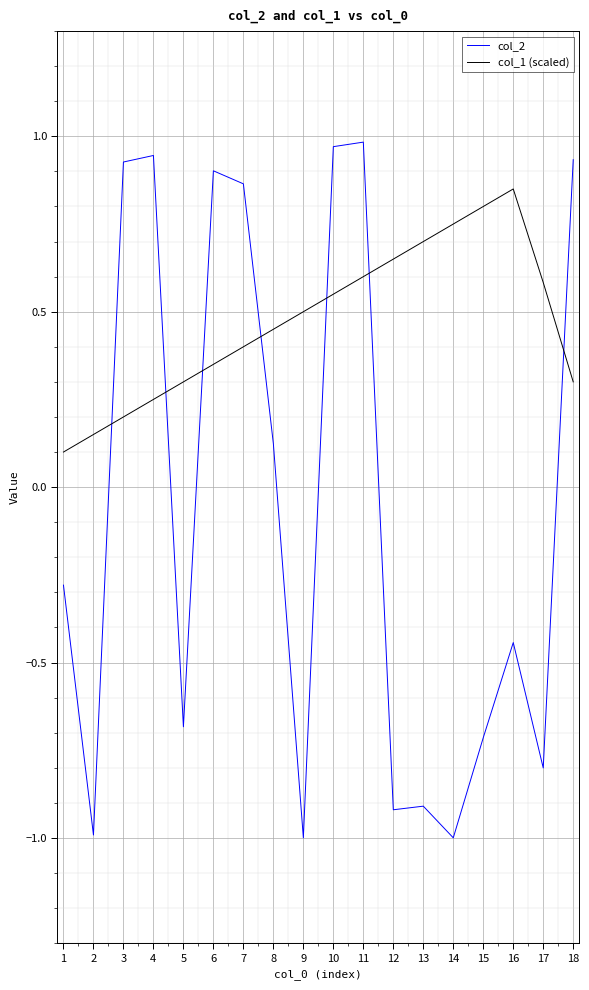

How many series are shown in this chart?

2